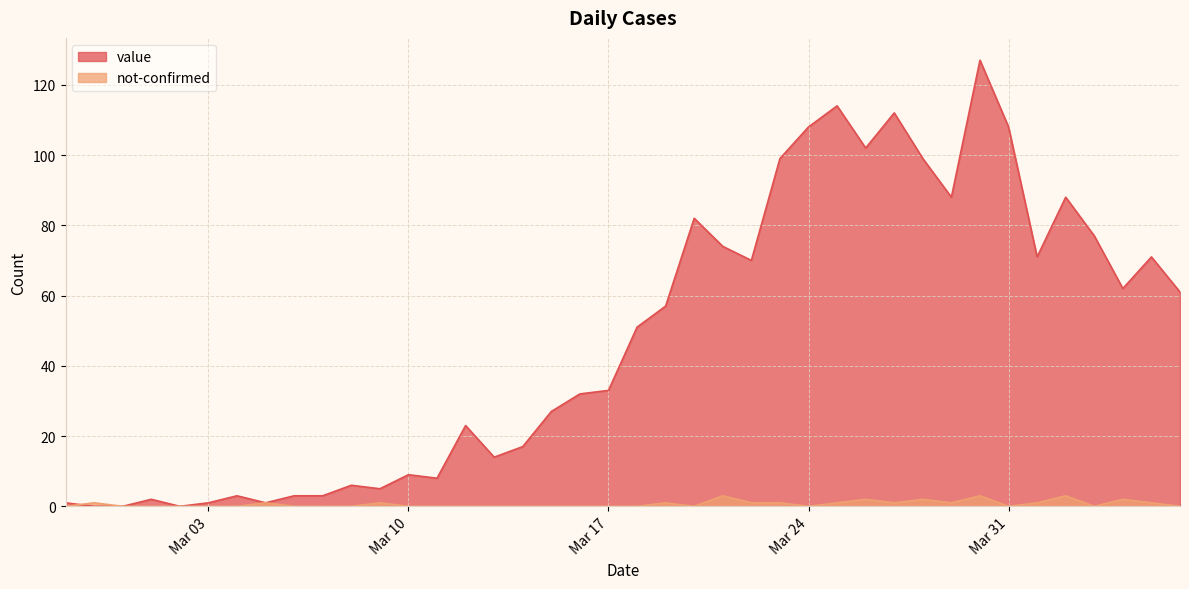

Which category has the lowest value across all series?

2020-02-28